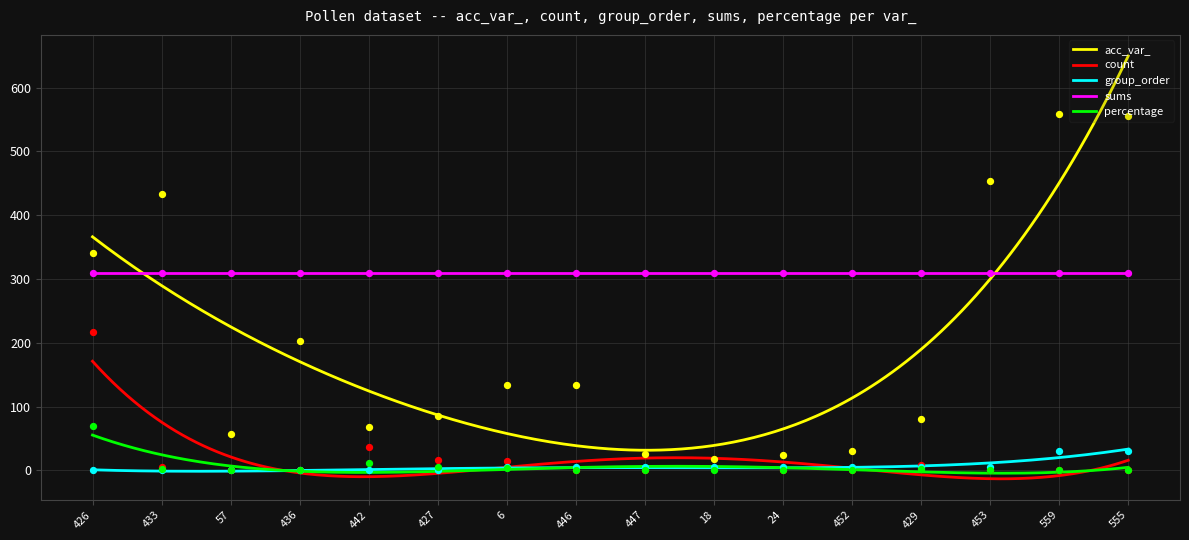

Which series reaches the maximum Y coordinate?

acc_var_